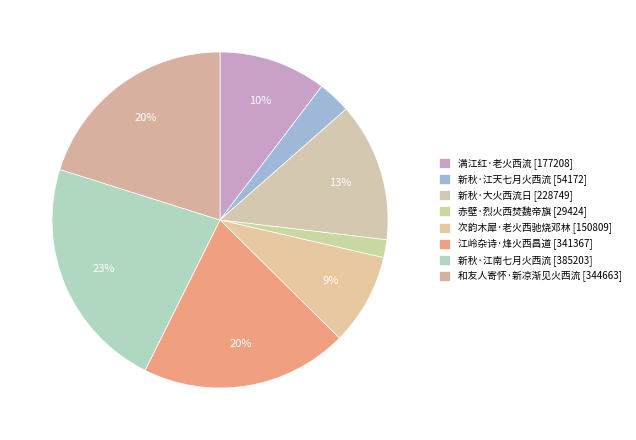

The 次韵木犀·老火西驰烧邓林 slice represents 1% of the pie. True or false?

False